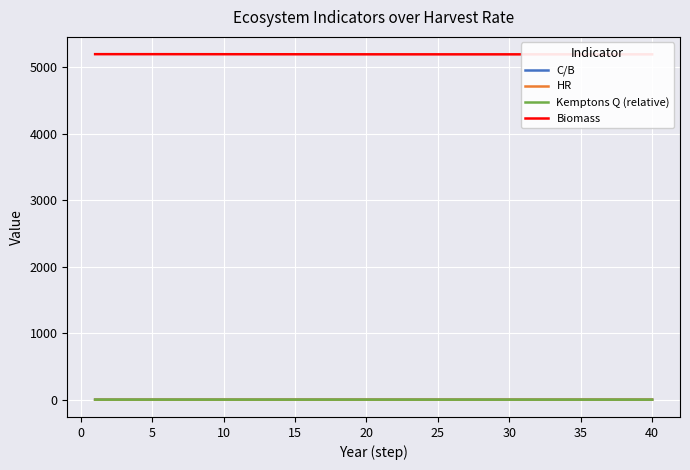

What is the greatest value displayed?

5193.2